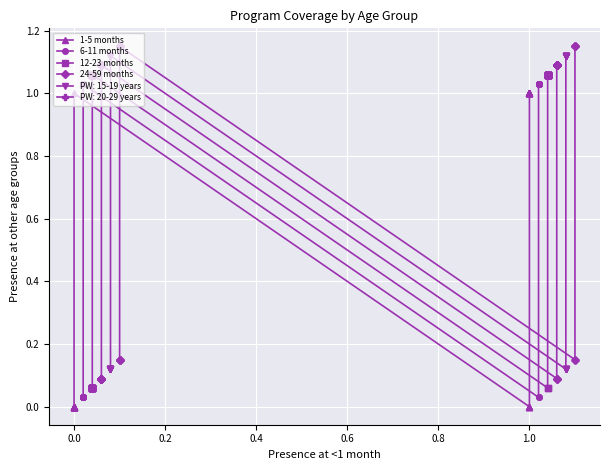

What is the difference between the maximum and second lowest values in the 12-23 months series?

1.0